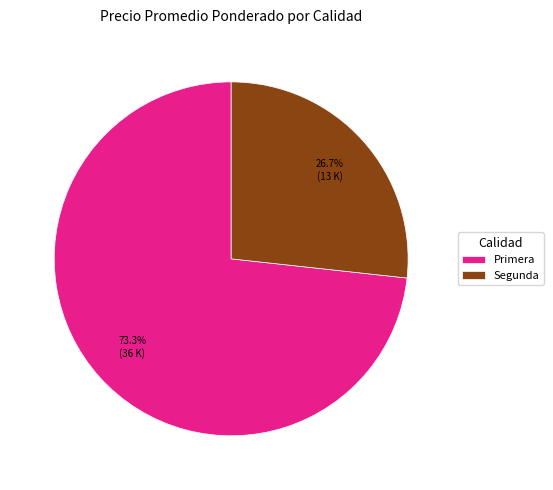

What is the smallest slice in the pie chart?

Segunda